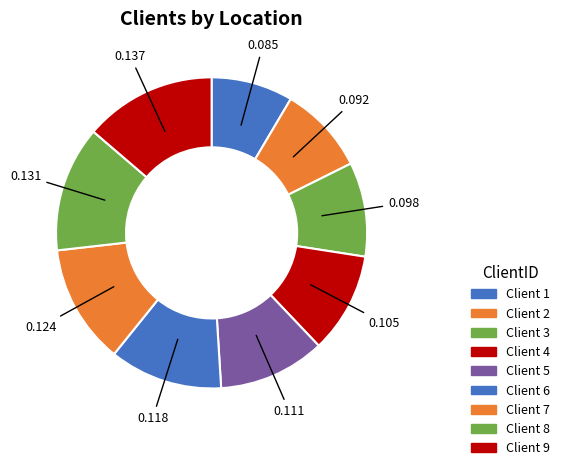

How many slices are in this pie chart?

9